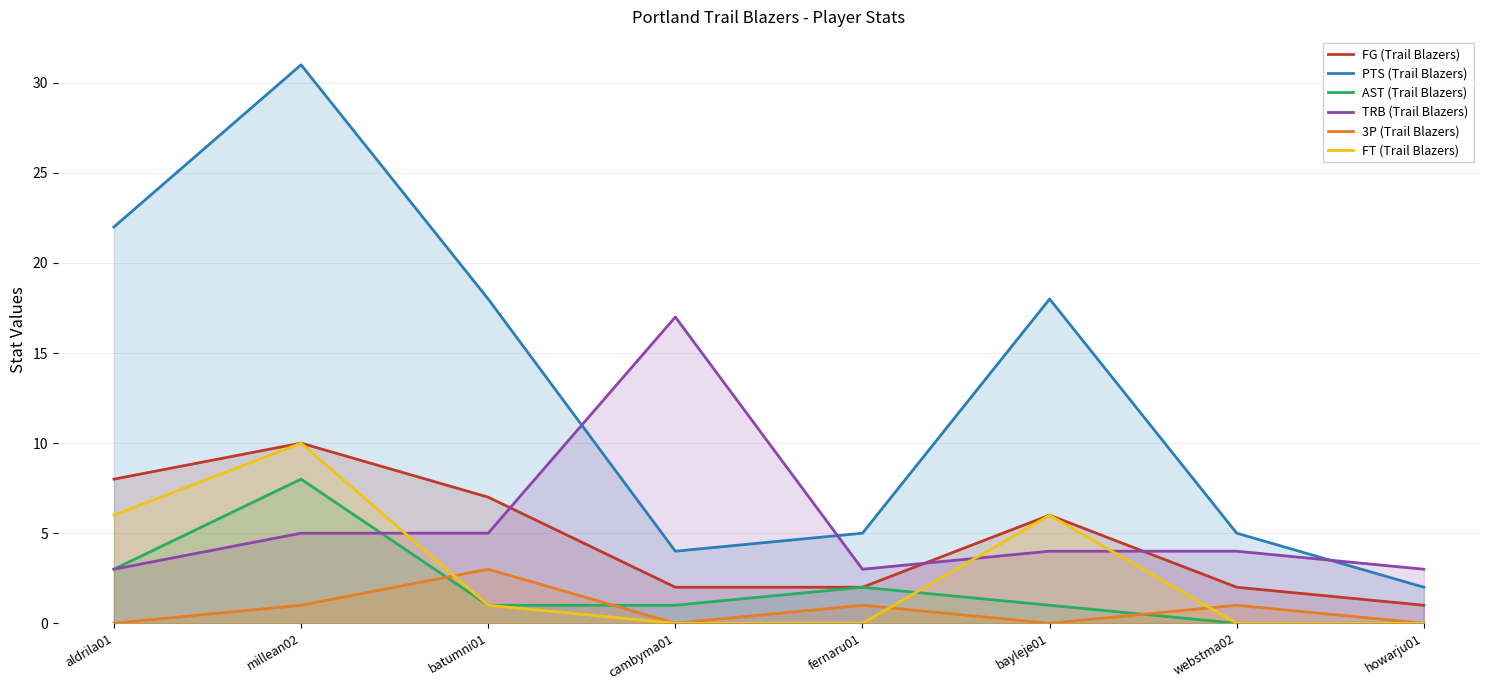

How many lines are shown in the chart?

6